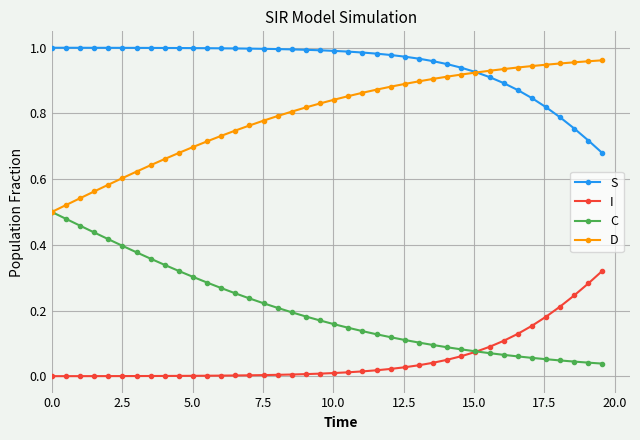

True or false: D and I cross at least once.

False